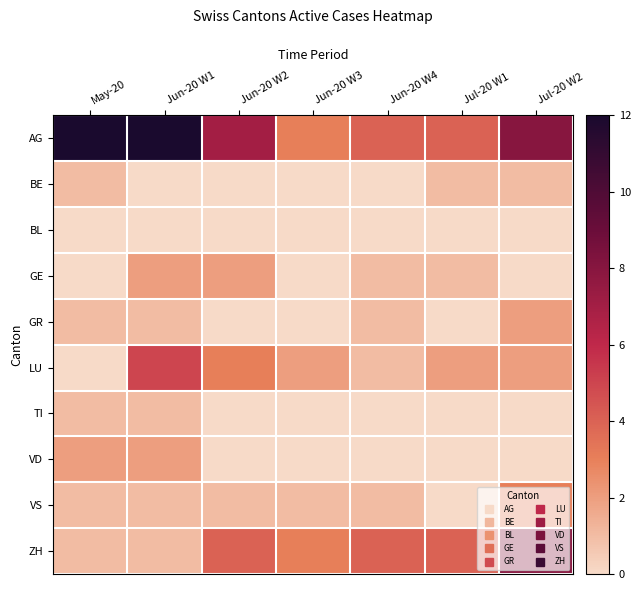

Which series has the widest spread of values?

AG